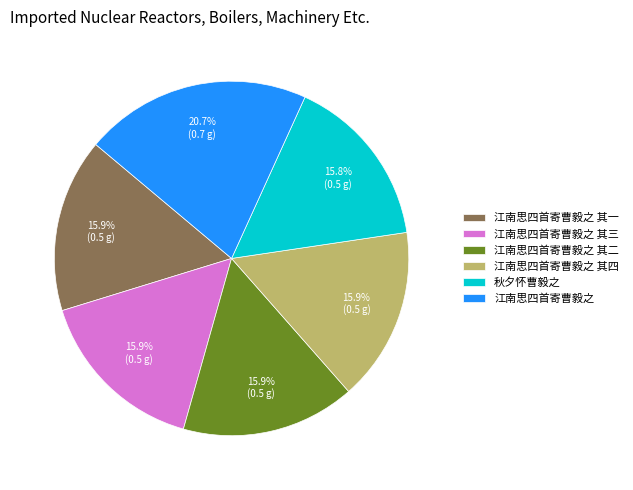

To the nearest percent, what portion does 江南思四首寄曹毅之 其三 represent?

16%